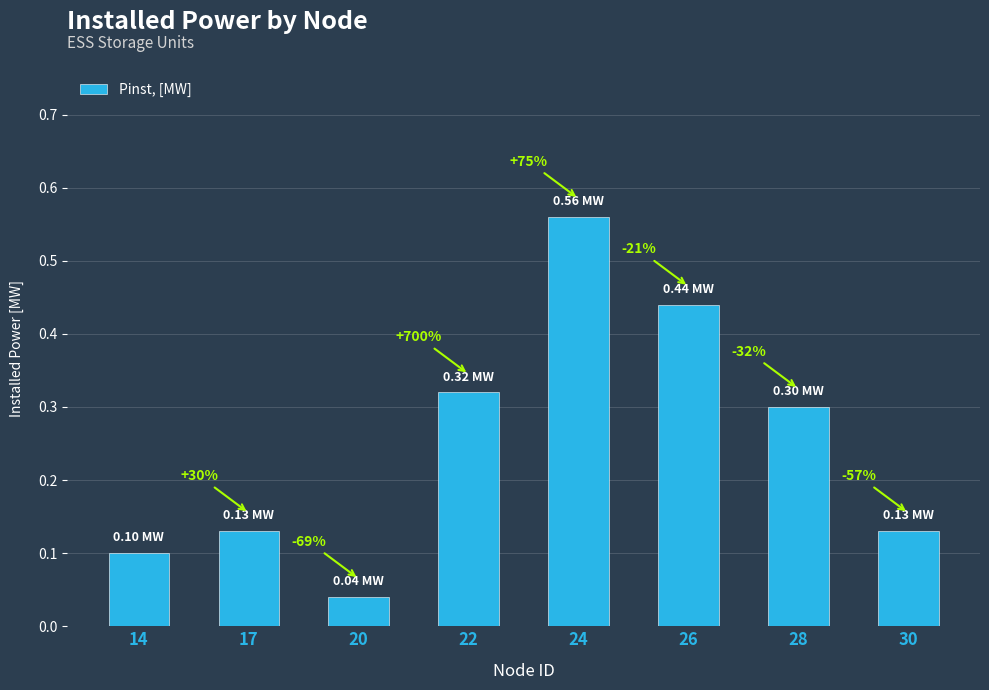

What is the sum of the values at 17 and 28?

0.4